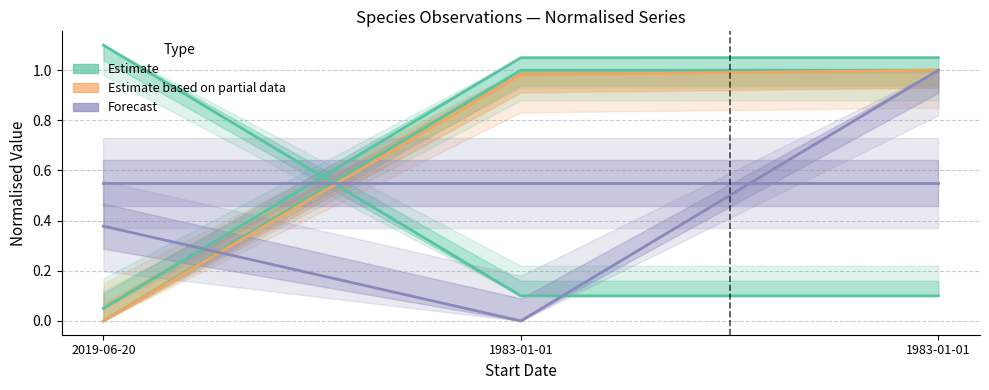

Reading left to right, list all the values displayed in this chart.

Estimate (Id): 2019-06-20=0.0	1983-01-01=1.0	1983-01-01=1.0
Estimate (Taxonsorteringsordning): 2019-06-20=0.1	1983-01-01=1.0	1983-01-01=1.1
Estimate (TaxonId): 2019-06-20=1.1	1983-01-01=0.1	1983-01-01=0.1
Estimate based on partial data (Ost): 2019-06-20=0.0	1983-01-01=1.0	1983-01-01=1.0
Forecast (Nord): 2019-06-20=0.4	1983-01-01=0.0	1983-01-01=1.0
Forecast (Noggrannhet): 2019-06-20=0.6	1983-01-01=0.6	1983-01-01=0.6